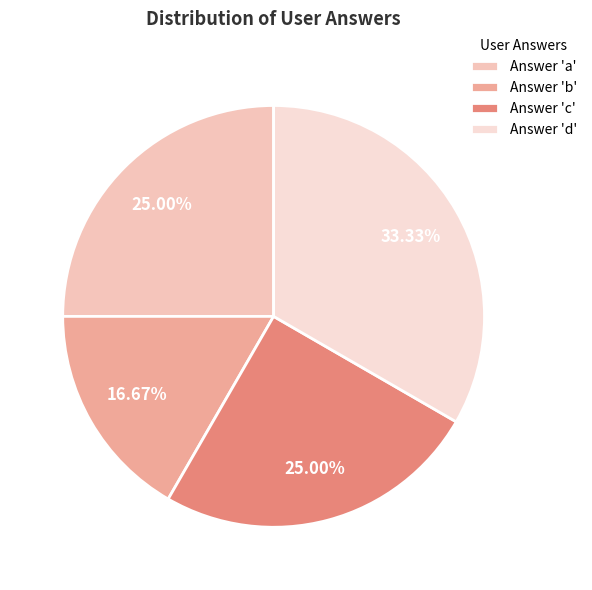

Count the number of slices in the pie.

4